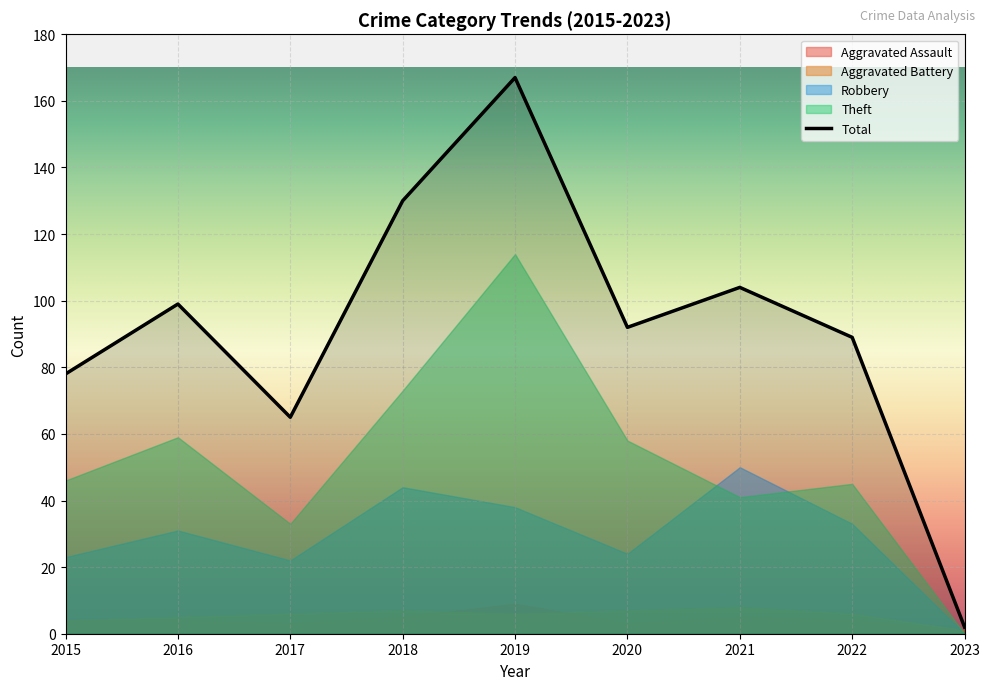

At which label is Aggravated Assault closest to 5?

2018